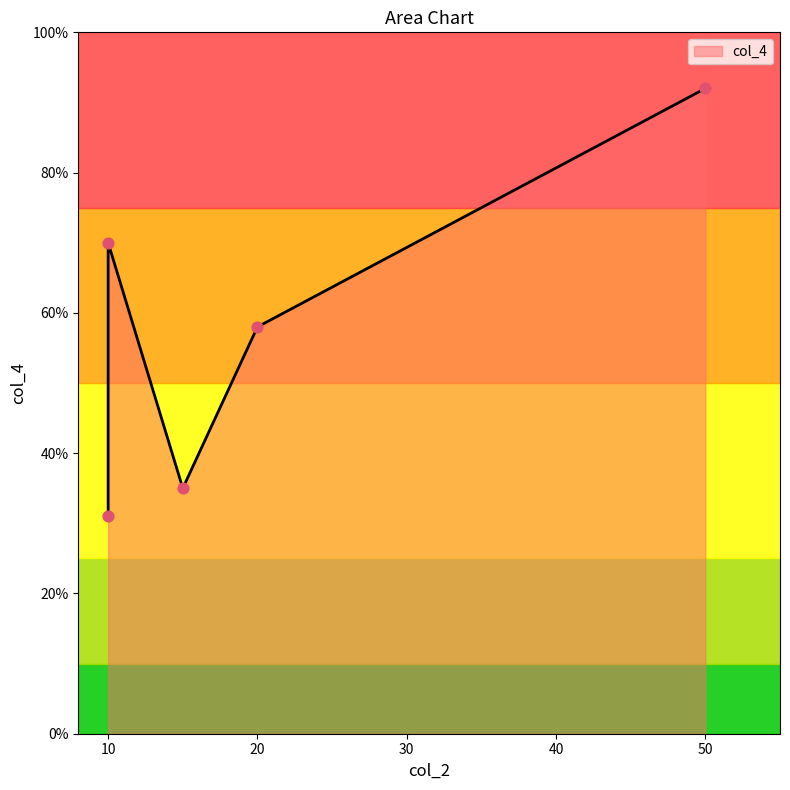

Which has a higher value, 20 or 50?

50